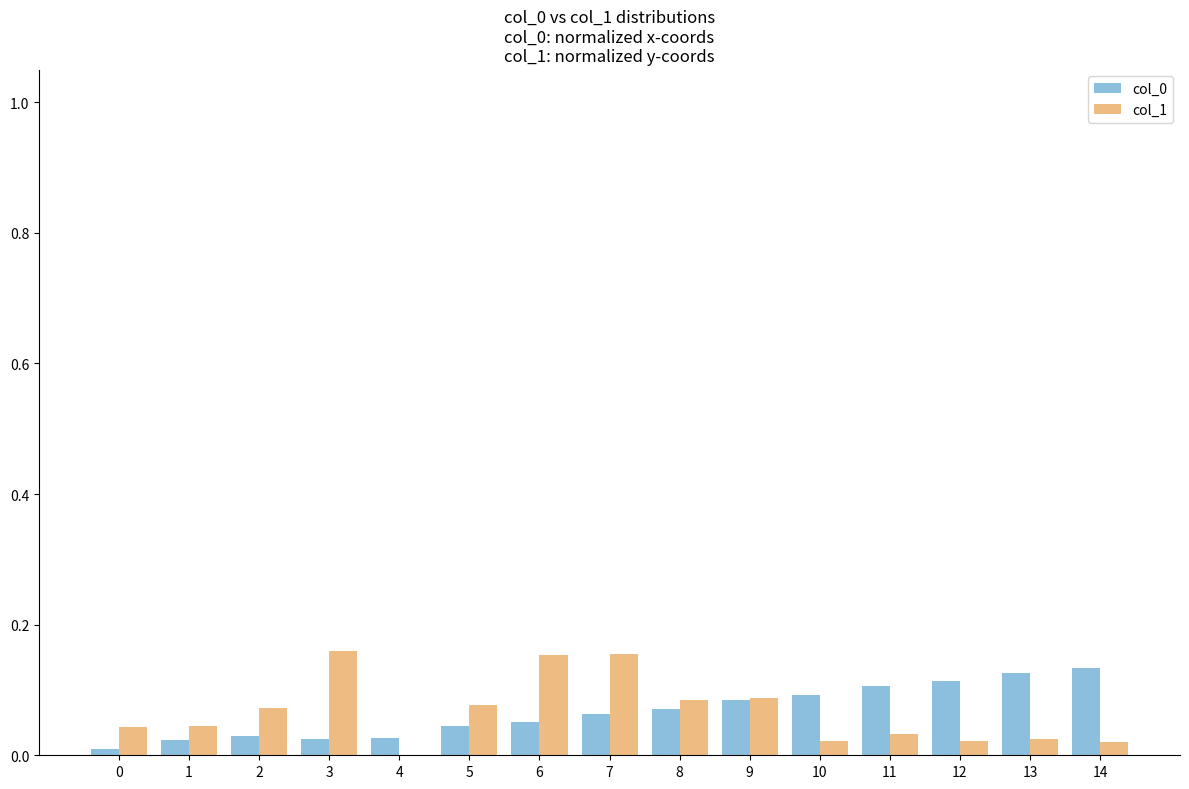

Is it true that col_0 equals 0.0 at 4?

True